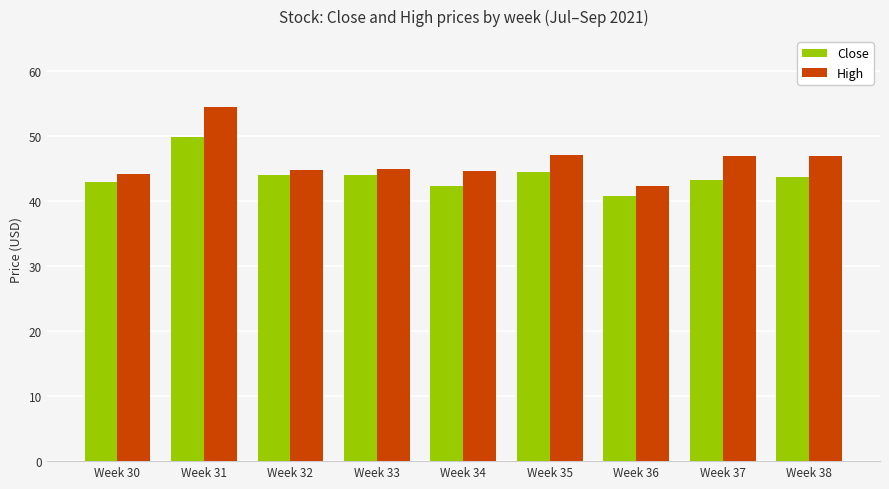

At which category is the sum across all series the highest?

Week 31